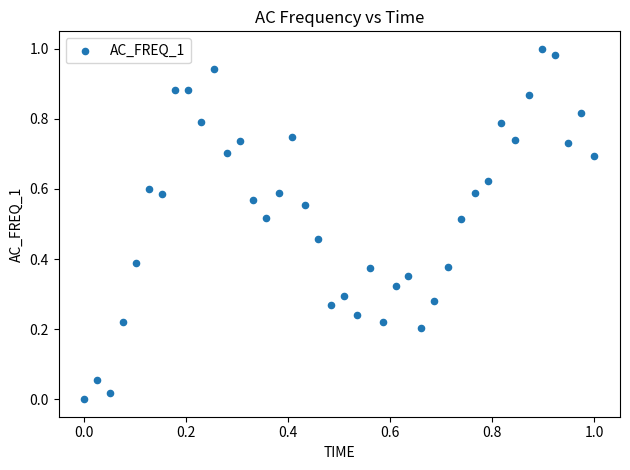

How many points are shown in the scatter plot?

40